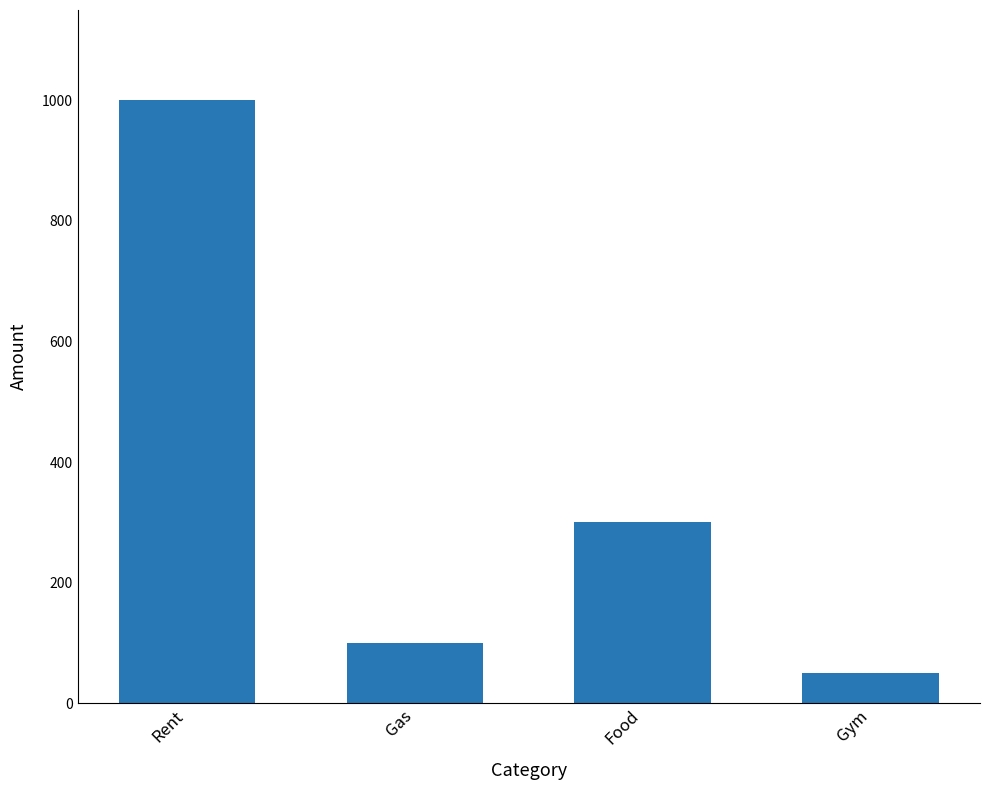

How many bars are there in total?

4